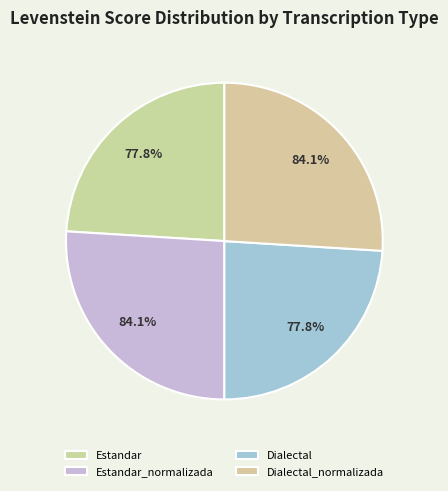

What percentage is the Dialectal_normalizada slice, to the nearest percent?

26%